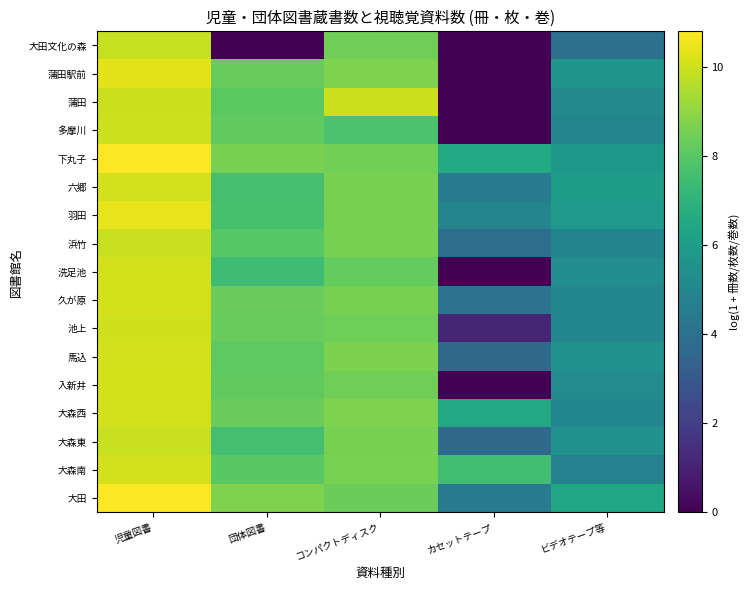

True or false: 下丸子 has a value of 3.2 at カセットテープ.

False